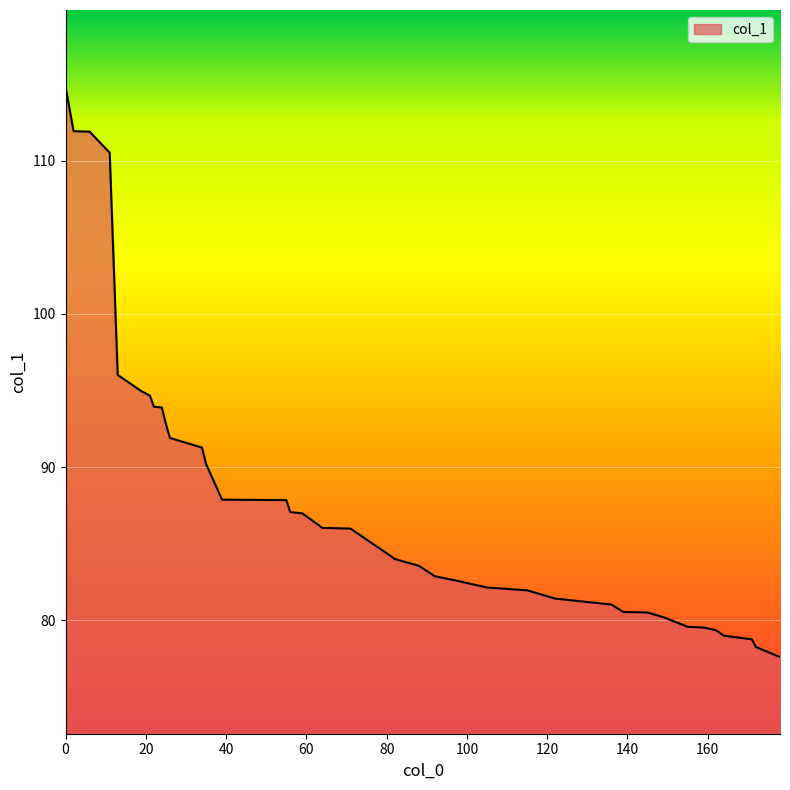

What is the greatest value displayed?

114.8